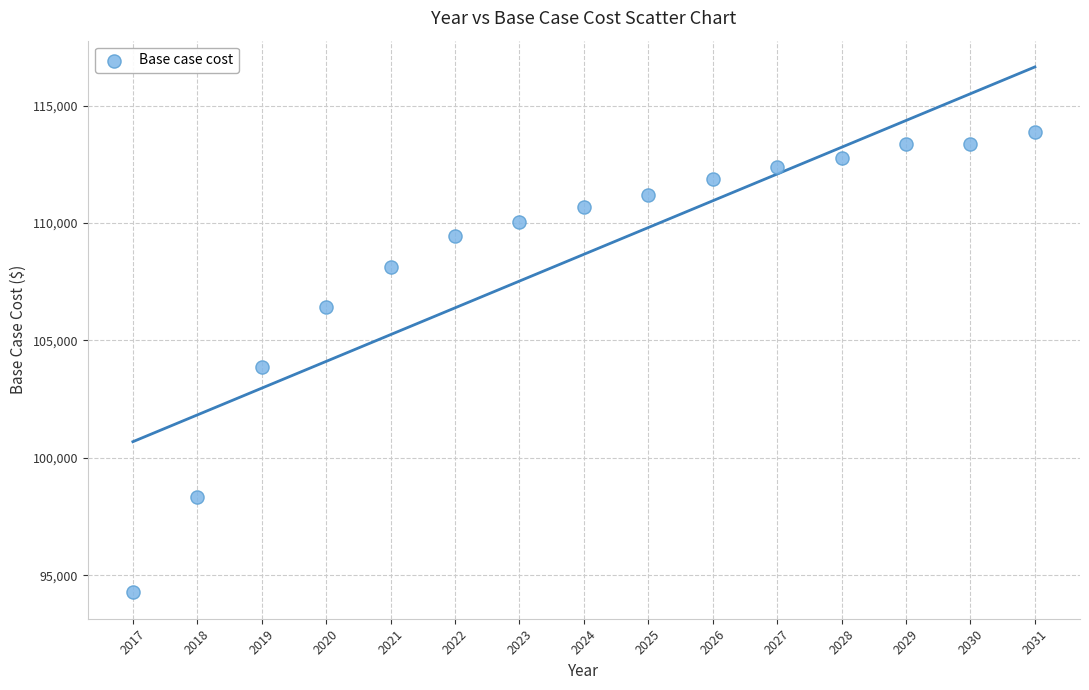

What is the range of Y values (max minus min)?

19622.8